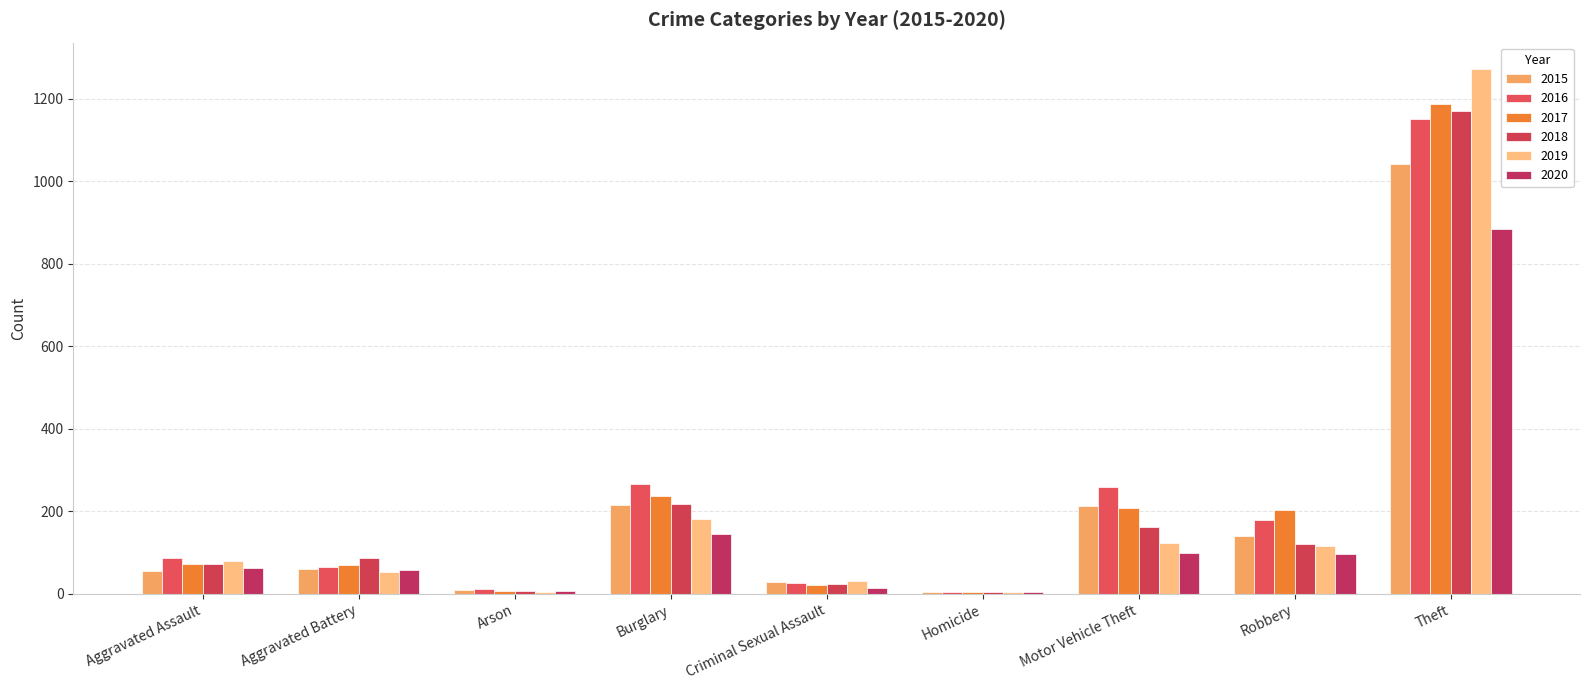

How many series are shown in this chart?

6